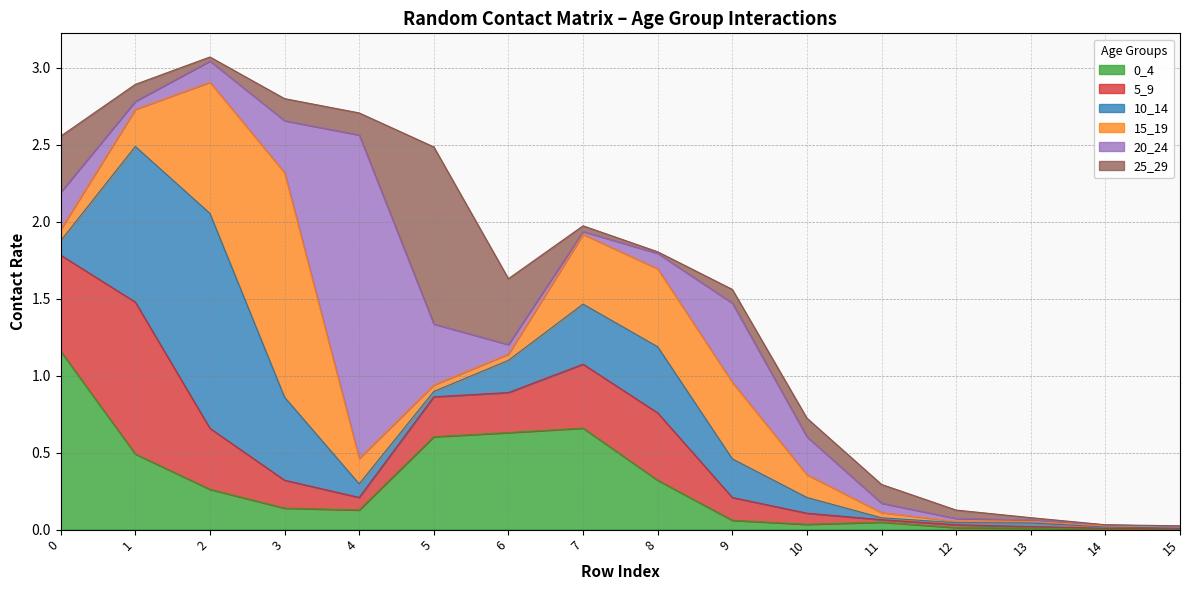

Which series ends up on top after the final intersection of 0_4 and 5_9?

0_4